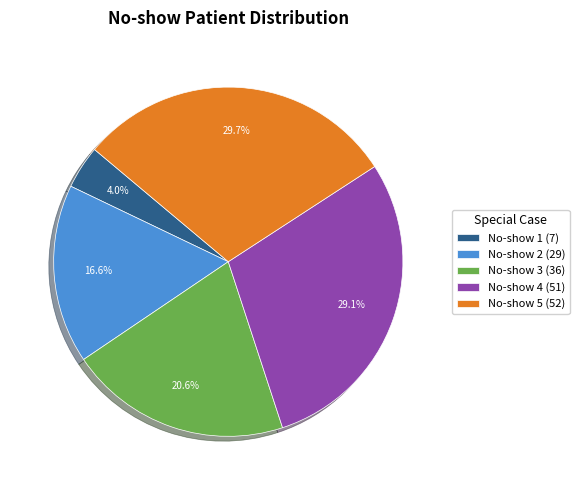

Combined, what portion of the pie is No-show 4 and No-show 2?

45.7%